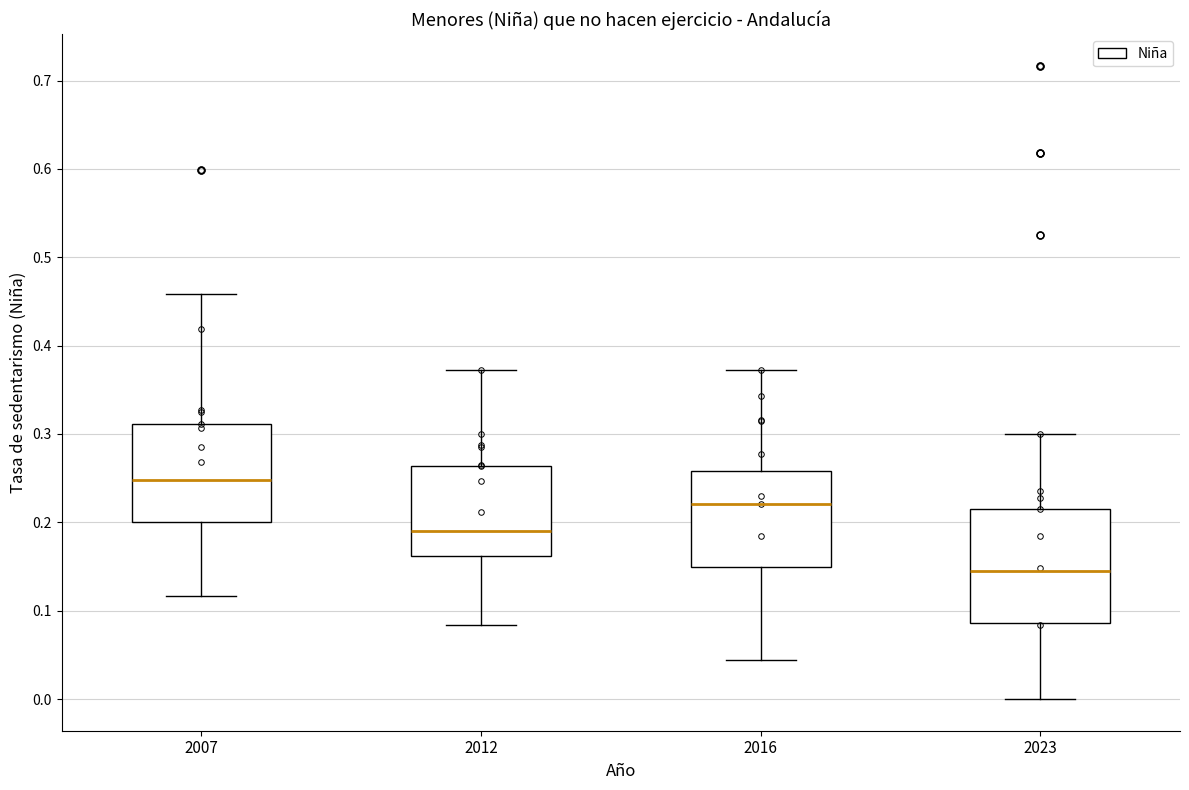

Reading left to right, transcribe this box plot: for each box, give where its median line is, the range the box spans, and where its two whiskers end, as read against the y-axis. The values are not printed on the chart, so give them approximately, as read against the axis.

2007: median 0.25, box 0.20 to 0.31, whiskers 0.12 to 0.46
2012: median 0.19, box 0.16 to 0.26, whiskers 0.08 to 0.37
2016: median 0.22, box 0.15 to 0.26, whiskers 0.04 to 0.37
2023: median 0.15, box 0.09 to 0.22, whiskers 0.00 to 0.30